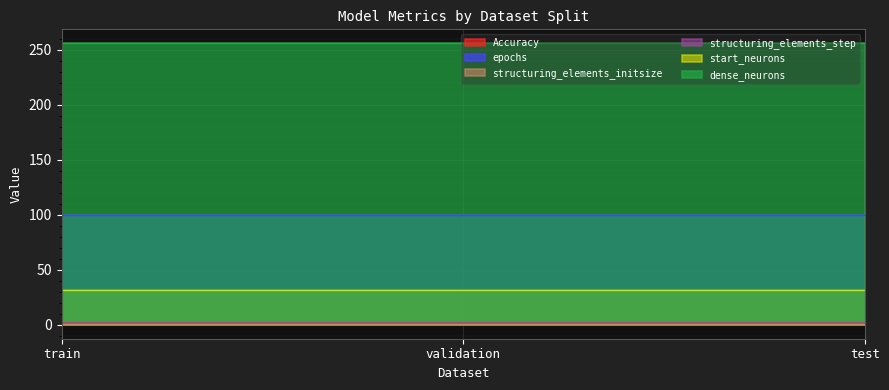

Between train and test, which is larger?

train